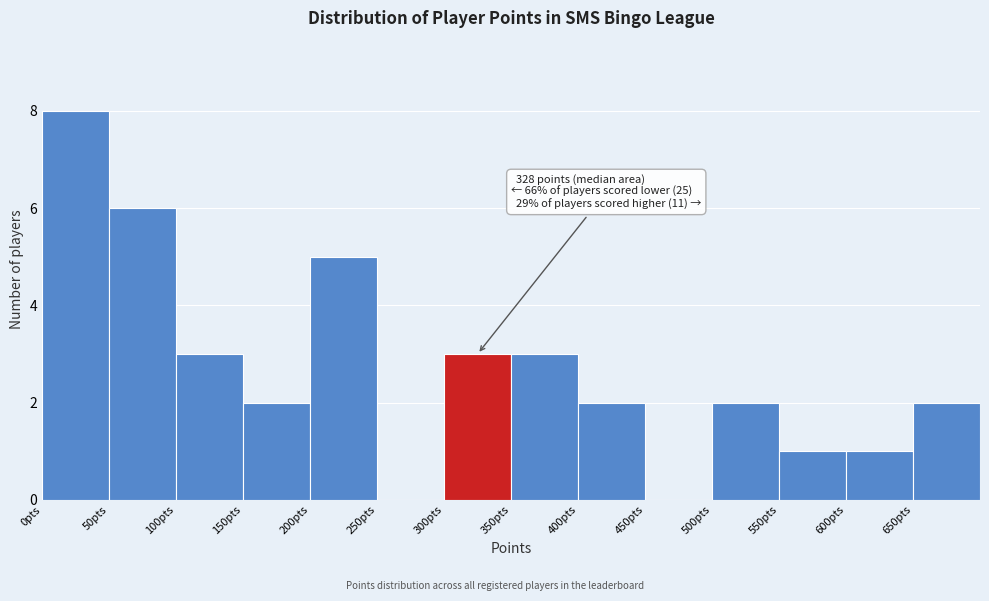

Which range on the x-axis has the tallest bar?

0 to 50